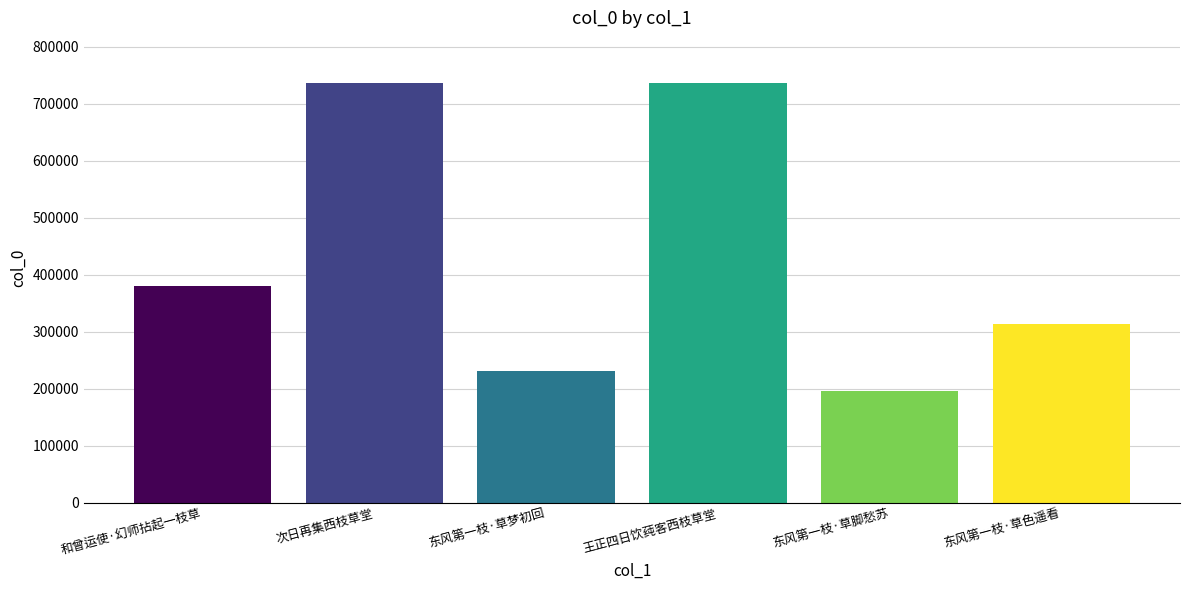

What is the change in value from 次日再集西枝草堂 to 东风第一枝·草色遥看?

-422982